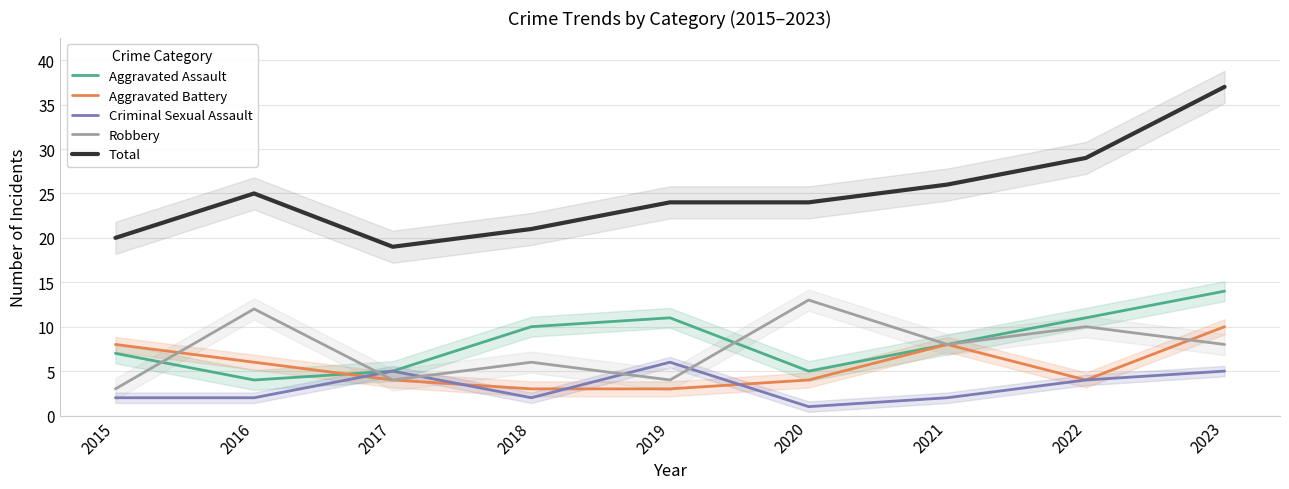

What is the difference between the second highest and minimum values in the Robbery series?

9